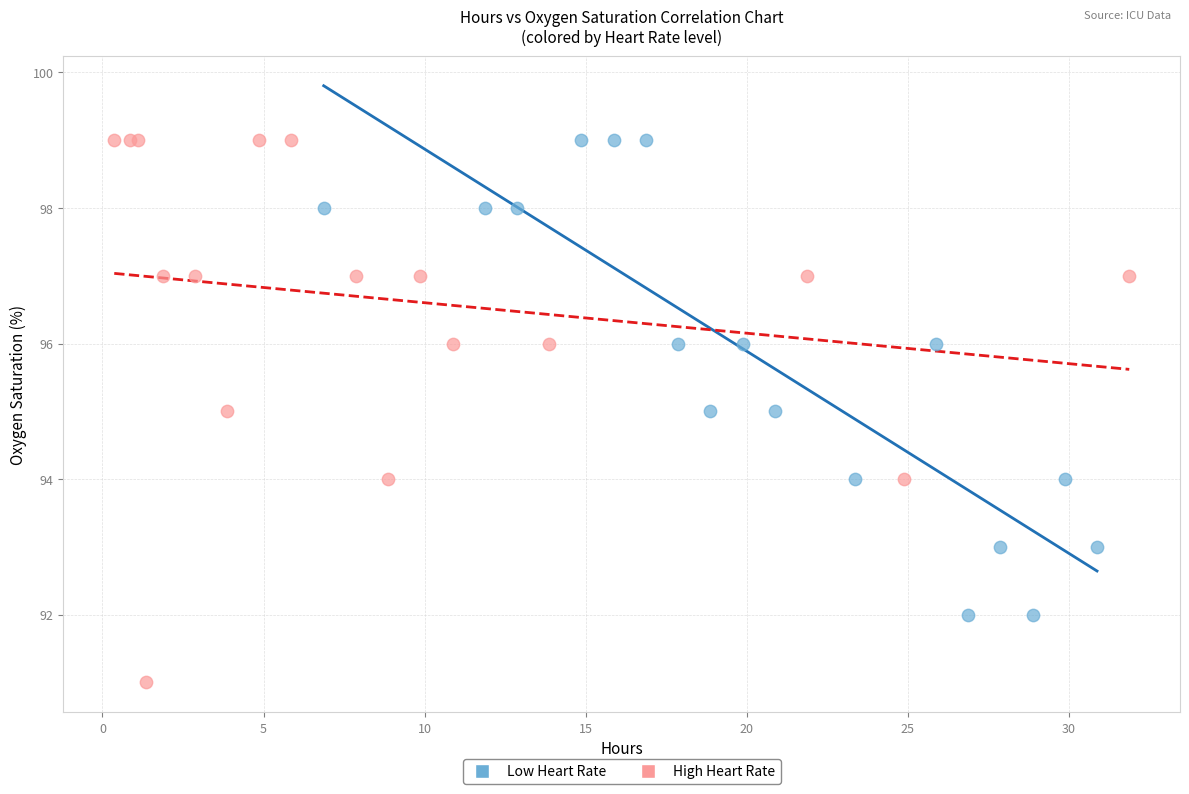

Which series contains the lowest Y value?

High Heart Rate